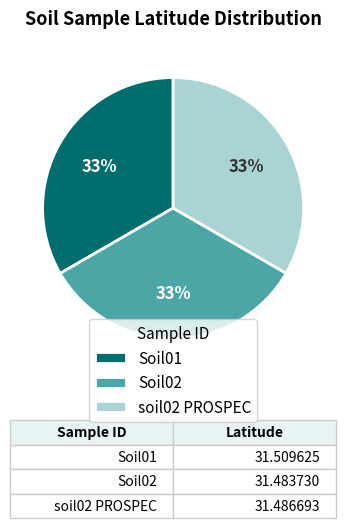

Is it true that Soil01 is 33% of the pie?

True